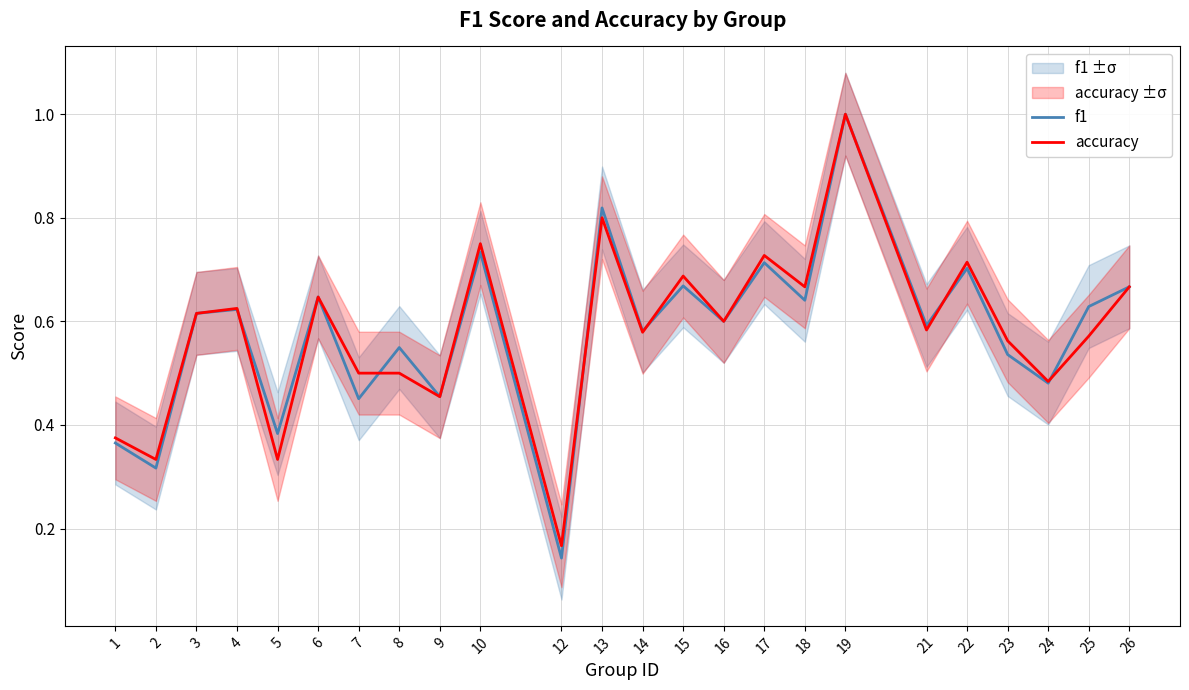

Which label corresponds to the largest value in the chart?

19